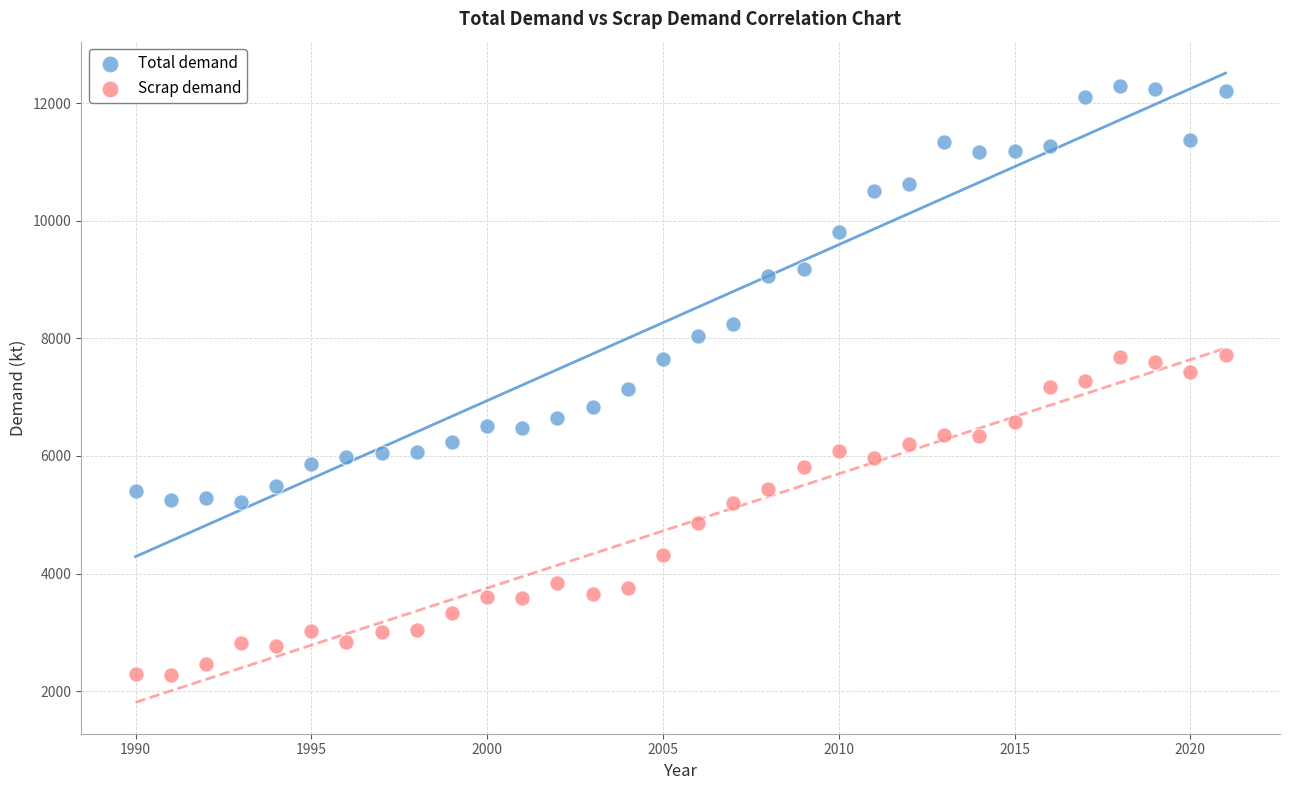

Which series reaches the minimum Y coordinate?

Scrap demand